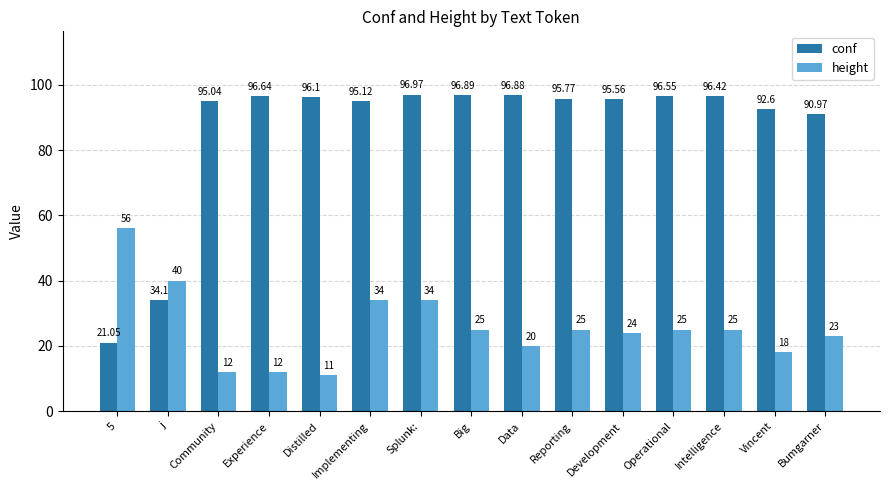

Are the bars grouped side by side (vs. stacked)?

Yes